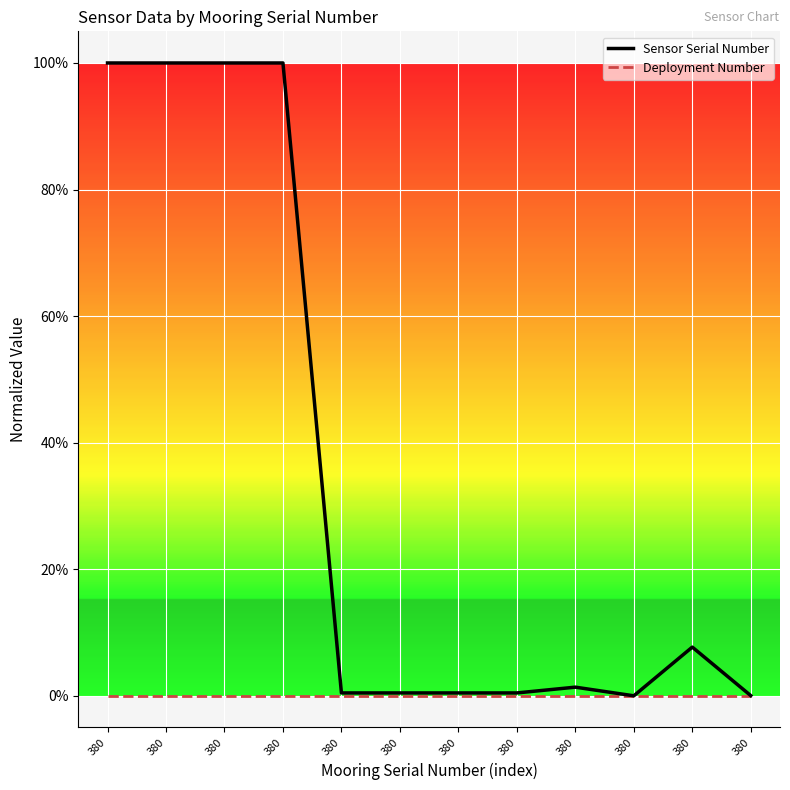

Reading right to left, transcribe all the data shown in this chart.

Sensor Serial Number: 380=0.0	380=0.1	380=0.0	380=0.0	380=0.0	380=0.0	380=0.0	380=0.0	380=1.0	380=1.0	380=1.0	380=1.0
Deployment Number: 380=0.0	380=0.0	380=0.0	380=0.0	380=0.0	380=0.0	380=0.0	380=0.0	380=0.0	380=0.0	380=0.0	380=0.0